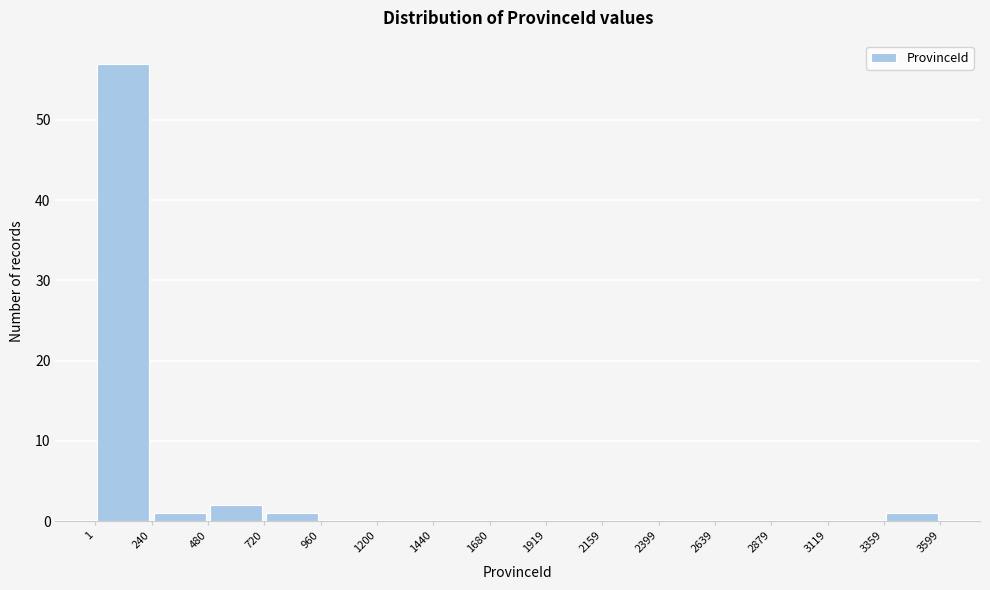

Reading left to right, transcribe this chart: for each bar, give the range it covers on the x-axis and its height. The values are not printed on the chart, so give them approximately, as read against the axis.

1 to 240: 57
240 to 480: 1
480 to 720: 2
720 to 960: 1
960 to 1200: 0
1200 to 1440: 0
1440 to 1680: 0
1680 to 1919: 0
1919 to 2159: 0
2159 to 2399: 0
2399 to 2639: 0
2639 to 2879: 0
2879 to 3119: 0
3119 to 3359: 0
3359 to 3599: 1